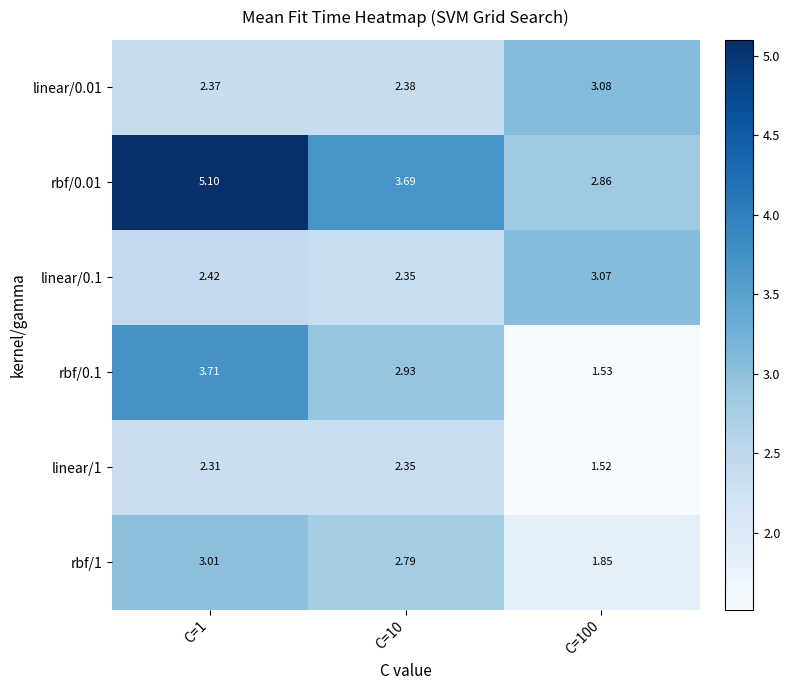

At which category is the sum across all series the highest?

C=1